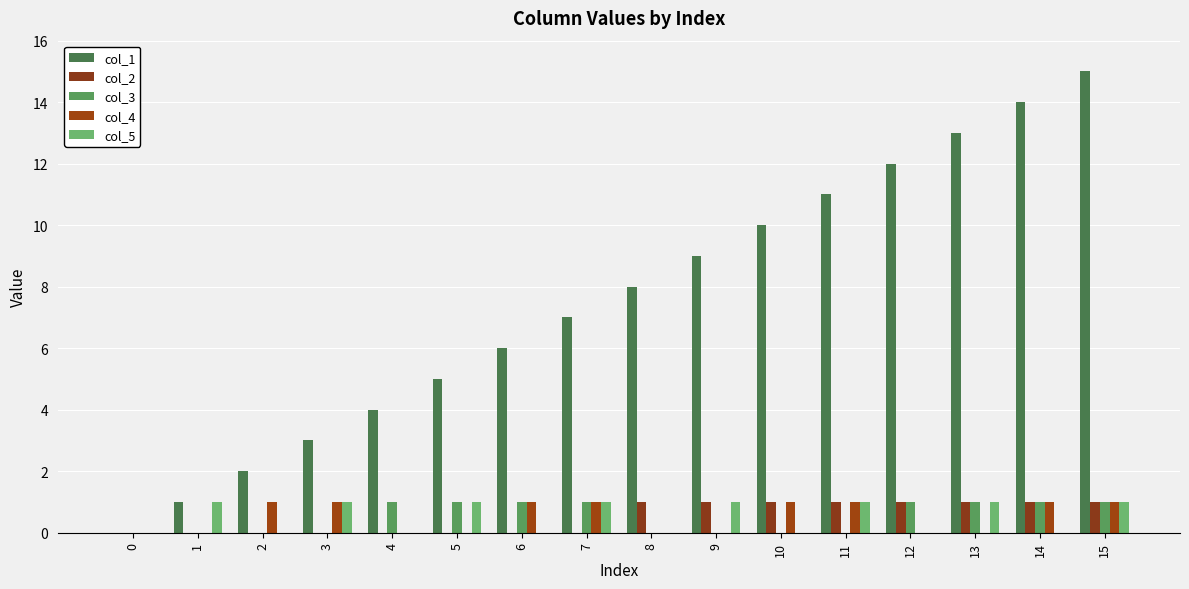

How many series are shown in this chart?

5